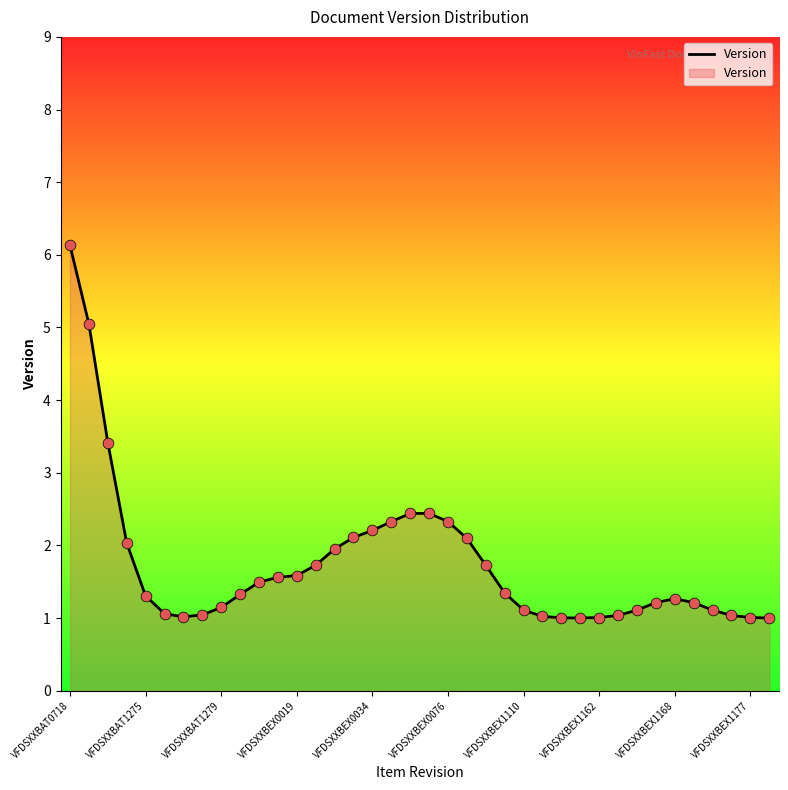

What is the smallest value displayed?

1.0